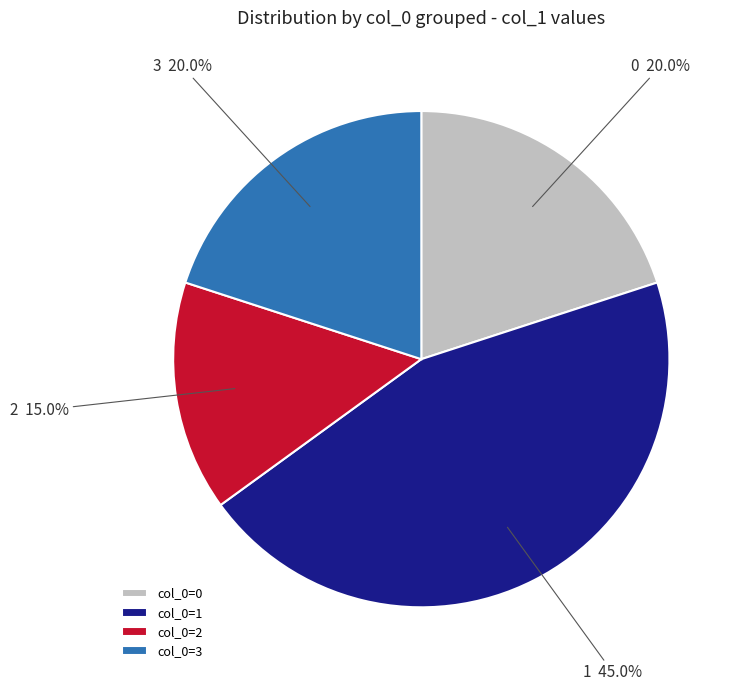

What is the total percentage of 1 and 3?

65.0%